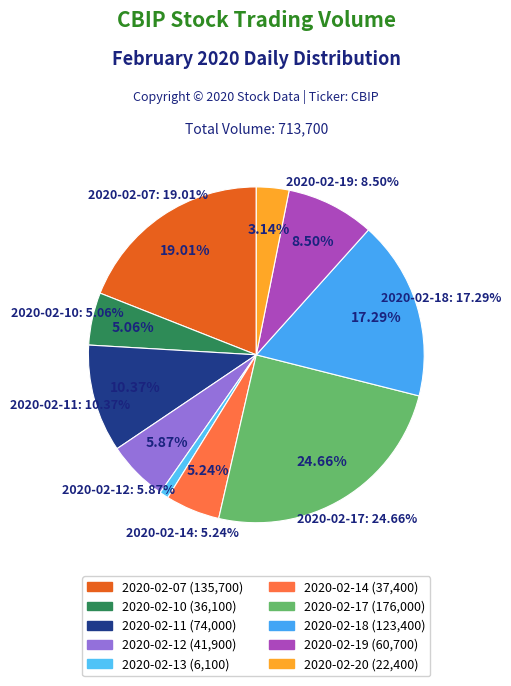

Combined, do 2020-02-17 and 2020-02-20 account for over 50%?

No